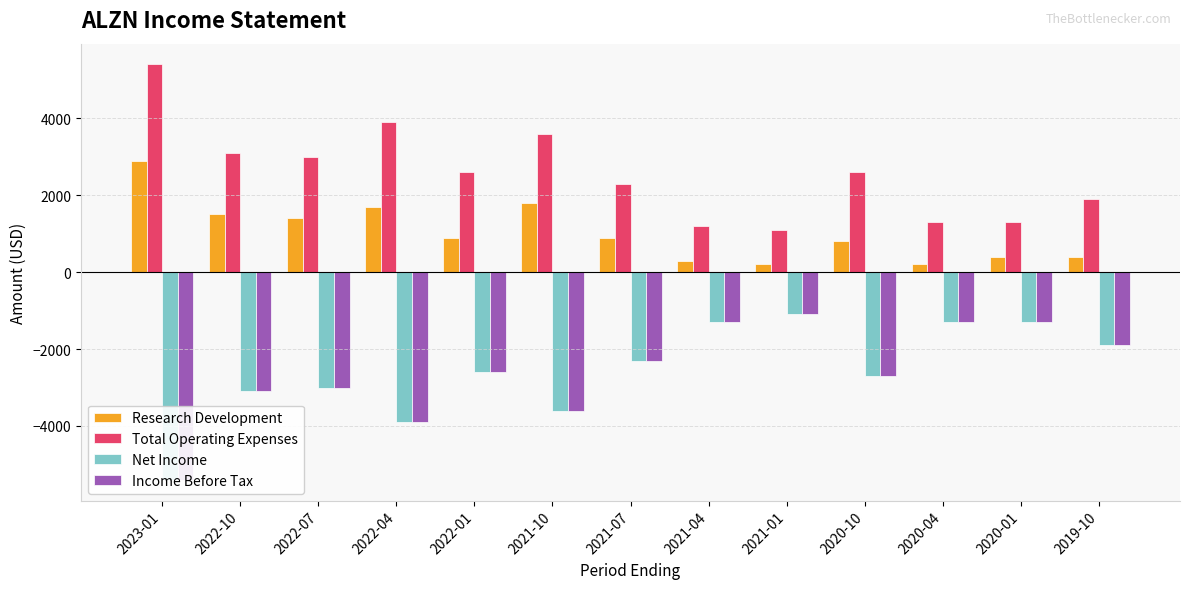

What is the maximum value shown in the chart?

5400